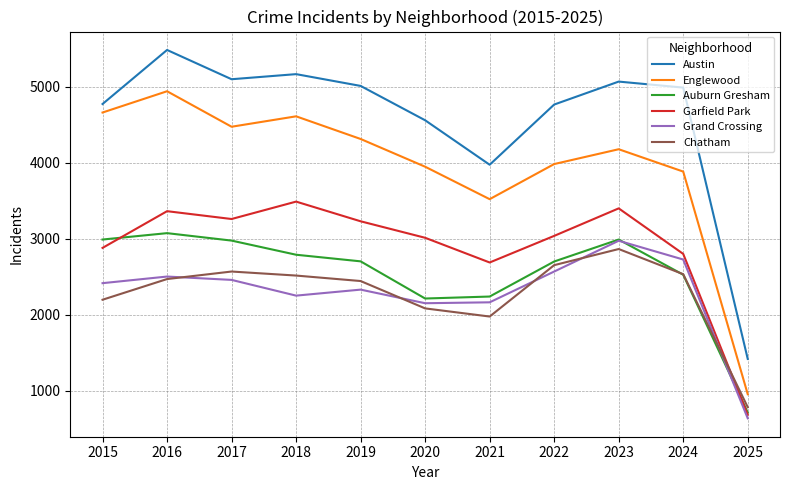

Which series has the largest total across all categories?

Austin